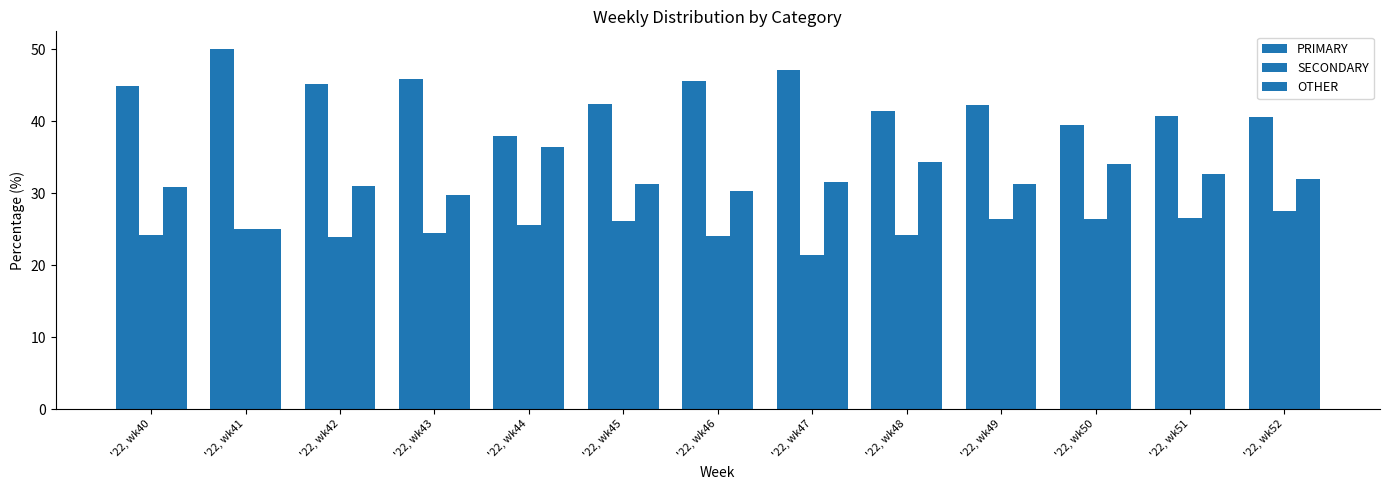

How many bars are there in each group?

3